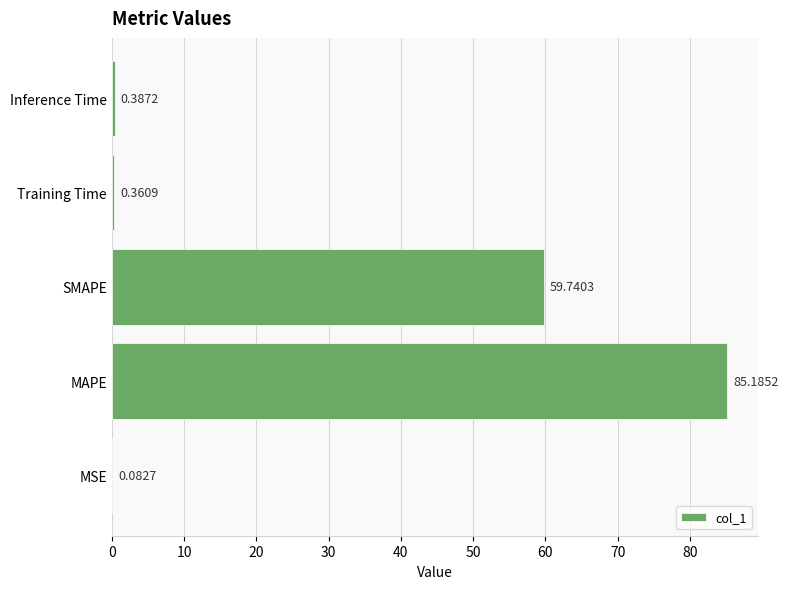

How many series are shown in this chart?

1